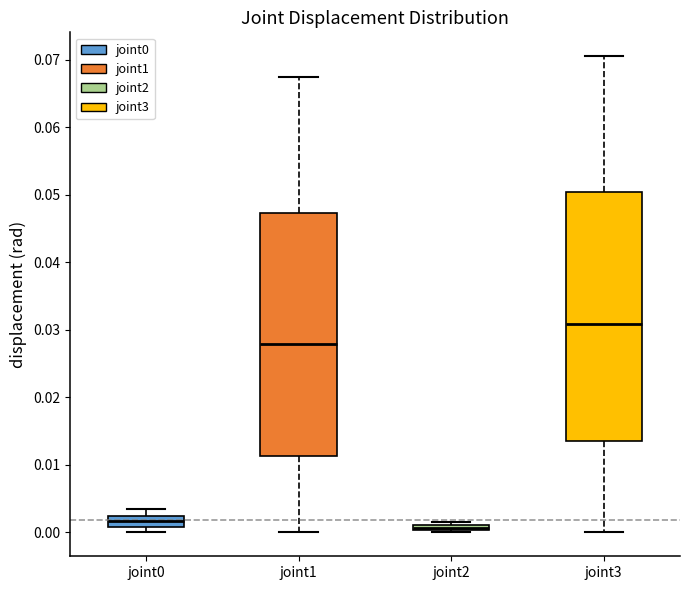

Where is the upper edge of the box for joint0 on the y-axis? The values are not printed on the chart, so give them approximately, as read against the axis.

0.002